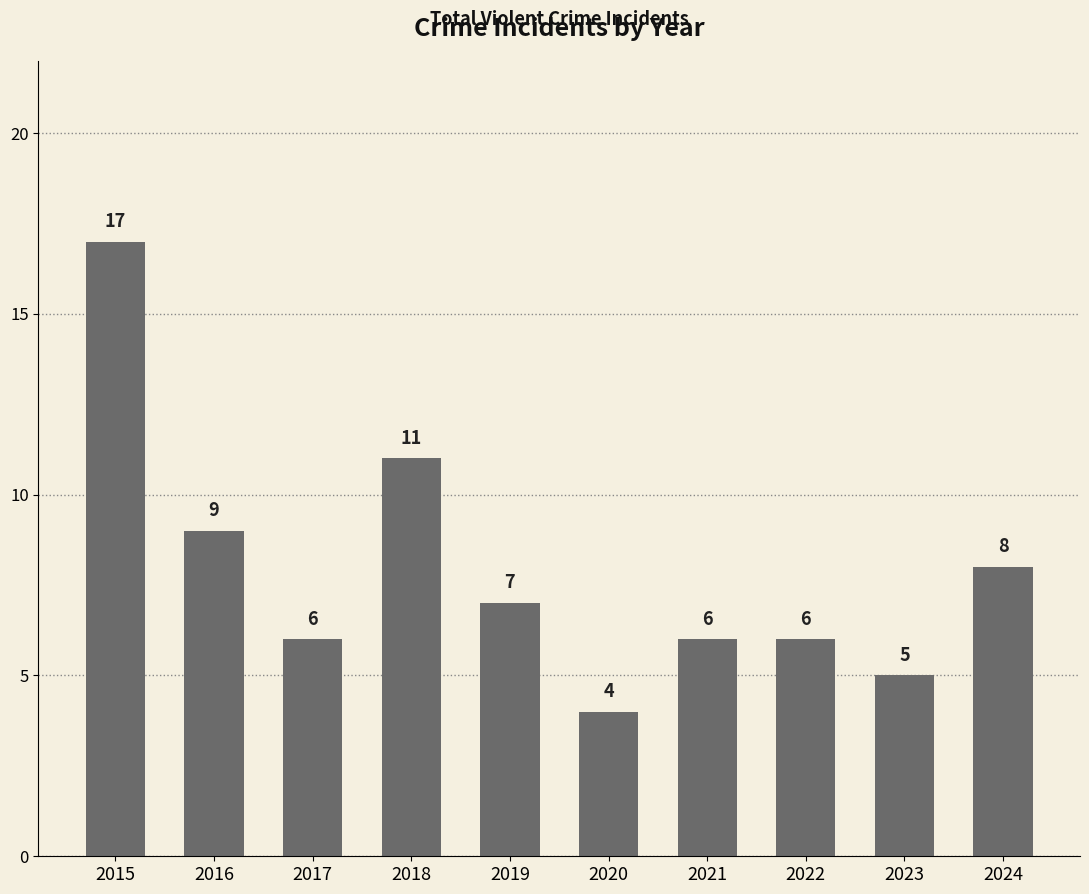

Which category has the lowest value across all series?

2020